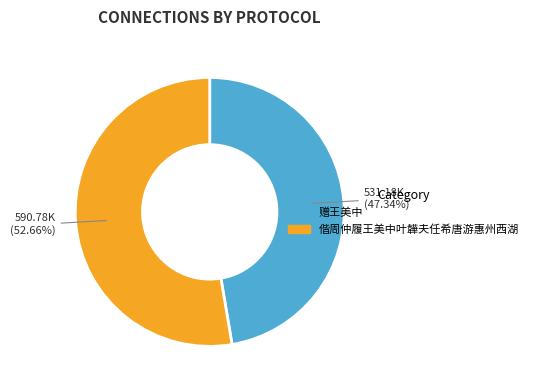

How many segments does this pie chart have?

2